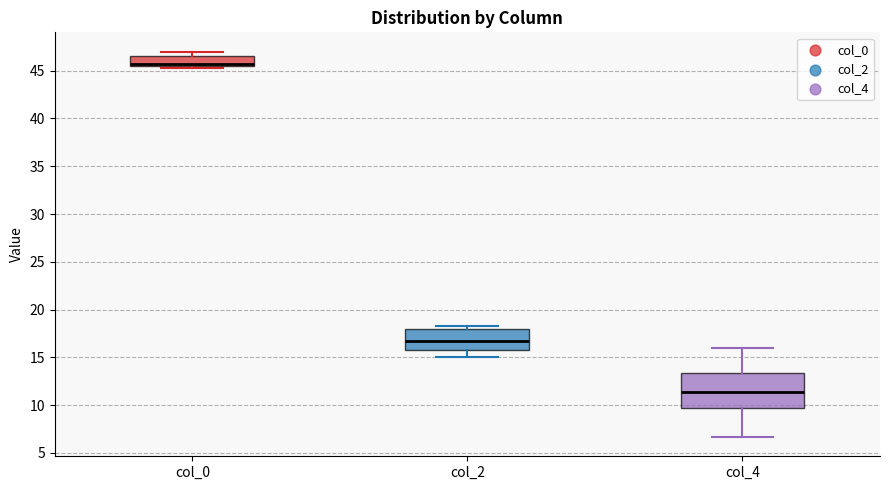

Reading left to right, read every box against the y-axis: the position of its median line, the range the box covers, and the ends of its whiskers. The values are not printed on the chart, so give them approximately, as read against the axis.

col_0: median 46.0, box 45.5 to 46.5, whiskers 45.5 (just below the box's lower edge) to 47.0
col_2: median 16.5, box 16.0 to 18.0, whiskers 15.0 to 18.5
col_4: median 11.5, box 9.5 to 13.5, whiskers 6.5 to 16.0